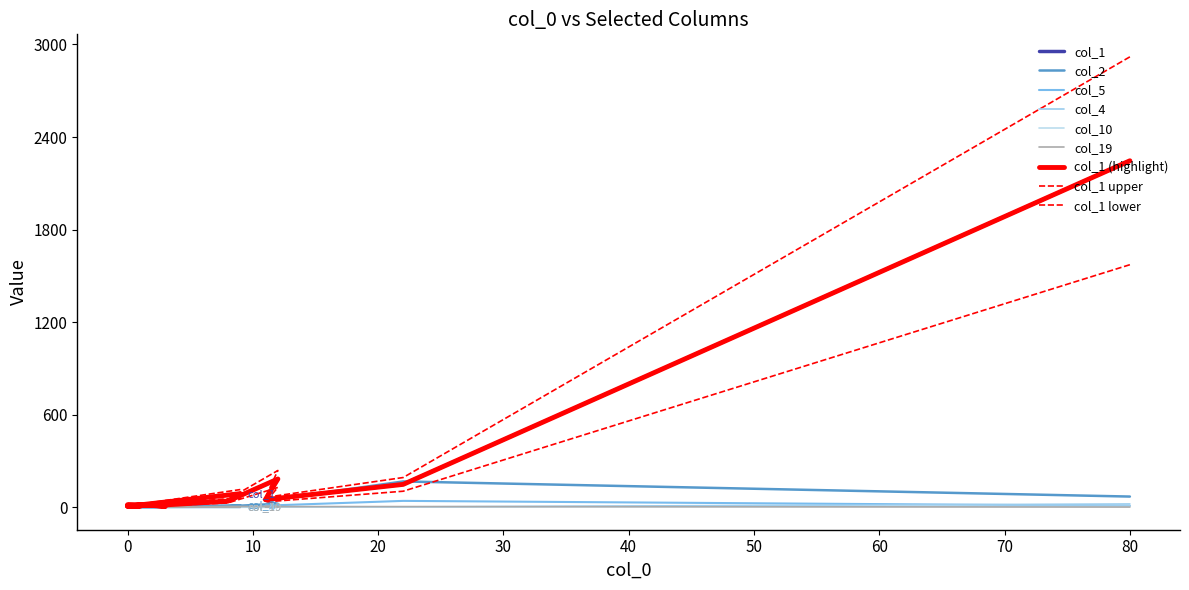

Reading left to right, list all the values displayed in this chart.

col_1: 2246	148	49	183	39	15	11	5	9	6	13	13	16	12	11	8	7	5	6	88
col_2: 69	167	41	22	6	3	2	3	6	4	5	0	3	1	0	0	1	0	2	12
col_5: 9	41	10	1	2	1	0	1	2	1	0	0	2	0	0	1	0	0	0	0
col_4: 21	2	1	0	0	0	0	0	1	0	0	0	0	0	0	0	0	0	0	1
col_10: 6	2	0	0	0	0	0	1	0	0	0	0	0	0	0	0	0	0	0	1
col_19: 1	4	4	4	5	0	1	0	0	0	0	0	0	0	0	0	0	0	1	0